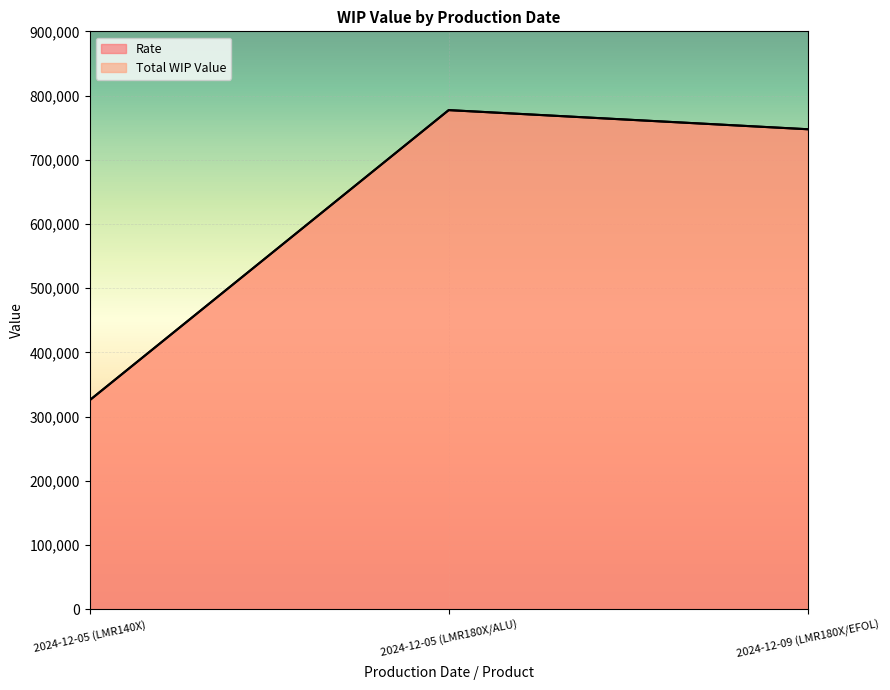

What are all the series names shown in the legend?

Rate, Total WIP Value